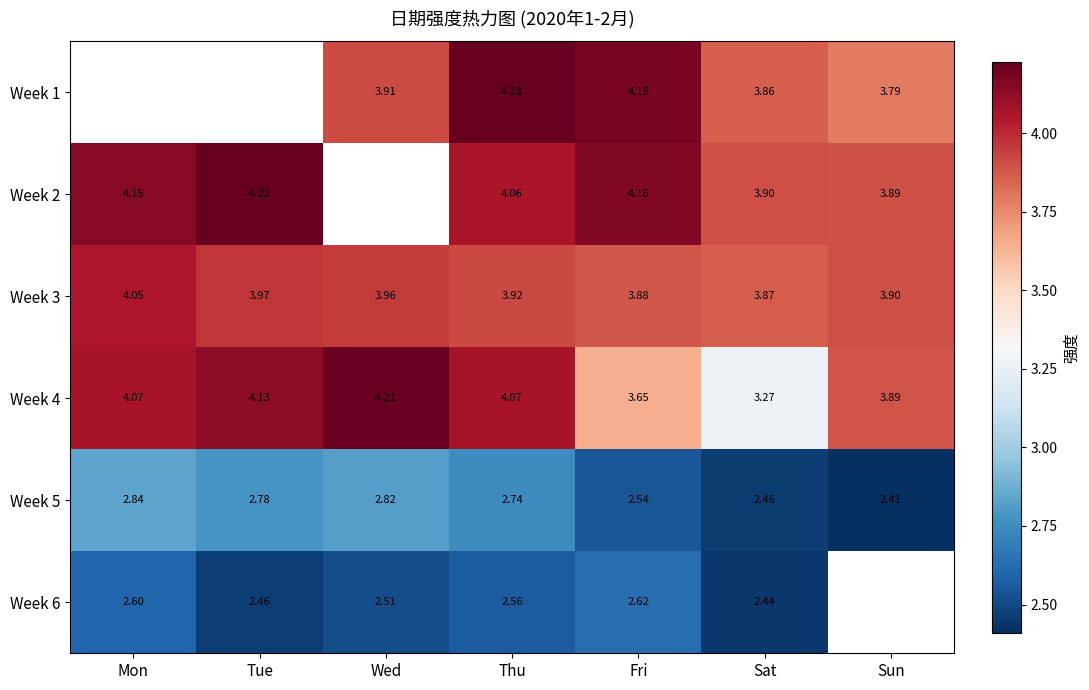

True or false: Week 5 has a value of 1.3 at Sat.

False